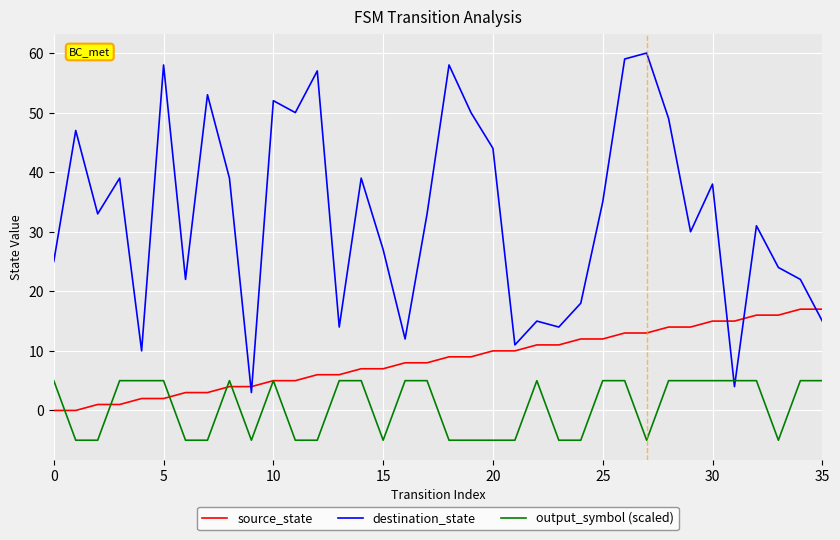

Which series ends up on top after the final intersection of destination_state and source_state?

source_state